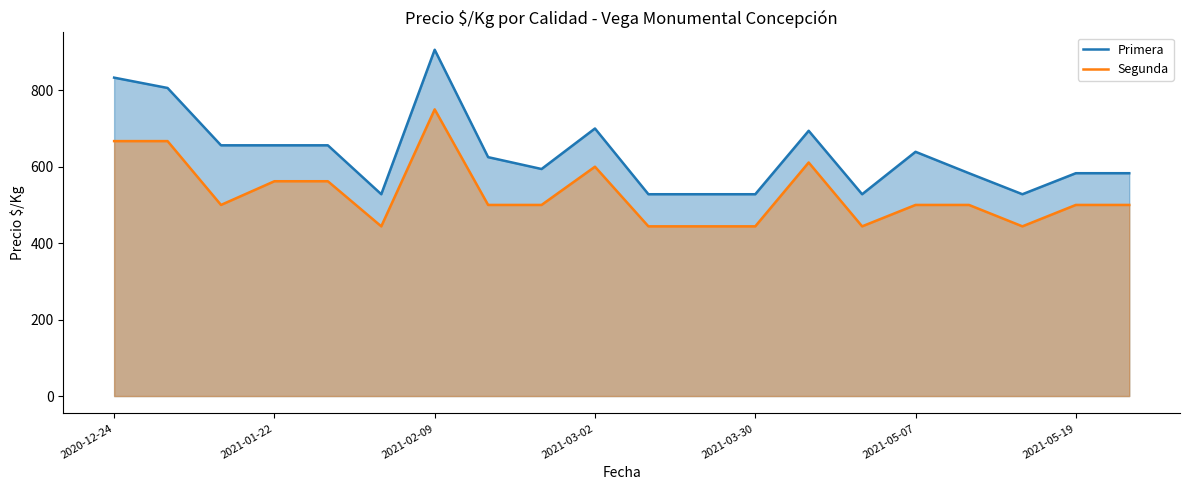

List the series in order of their peak value, lowest first.

Segunda, Primera